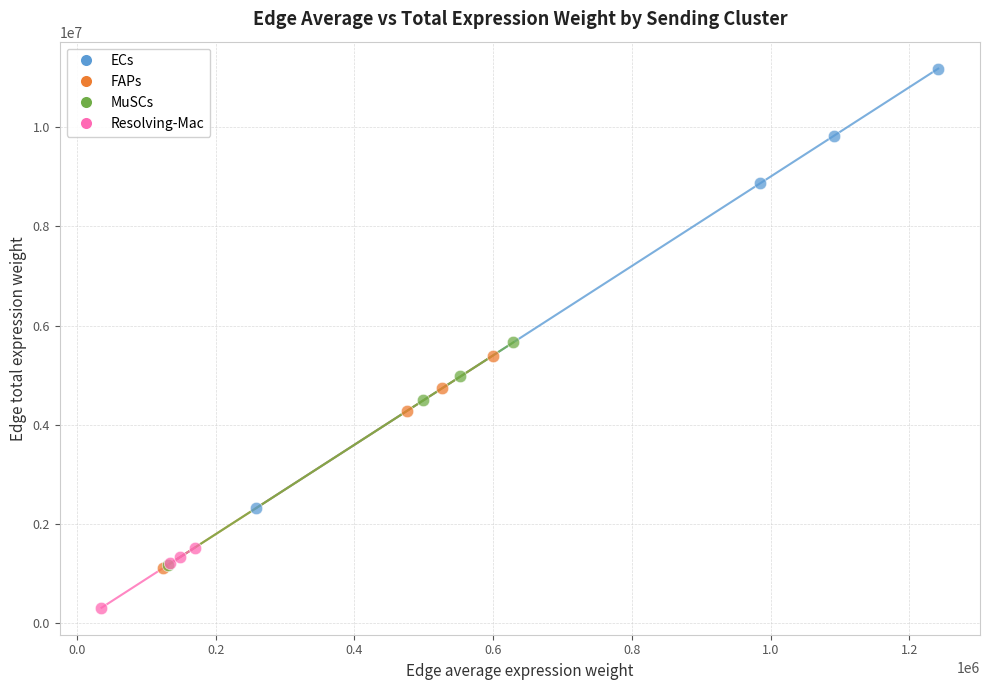

Which series reaches the minimum Y coordinate?

Resolving-Mac